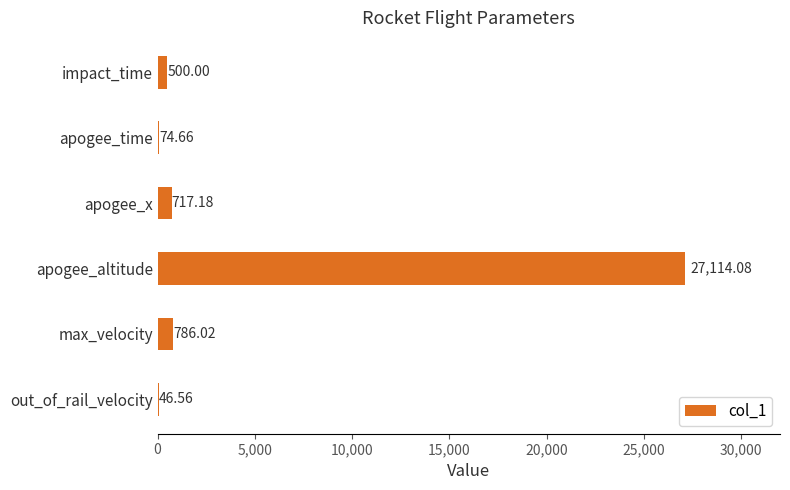

Between apogee_altitude and impact_time, which is larger?

apogee_altitude